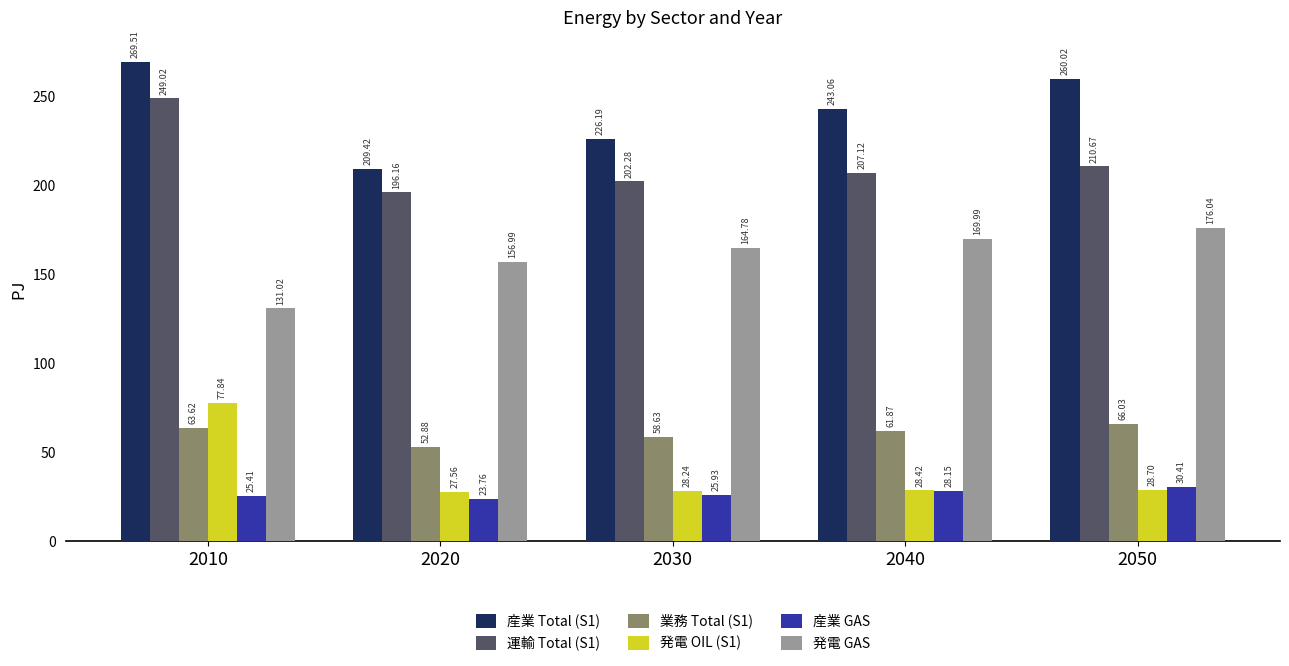

At which label does 産業 GAS reach its minimum?

2020